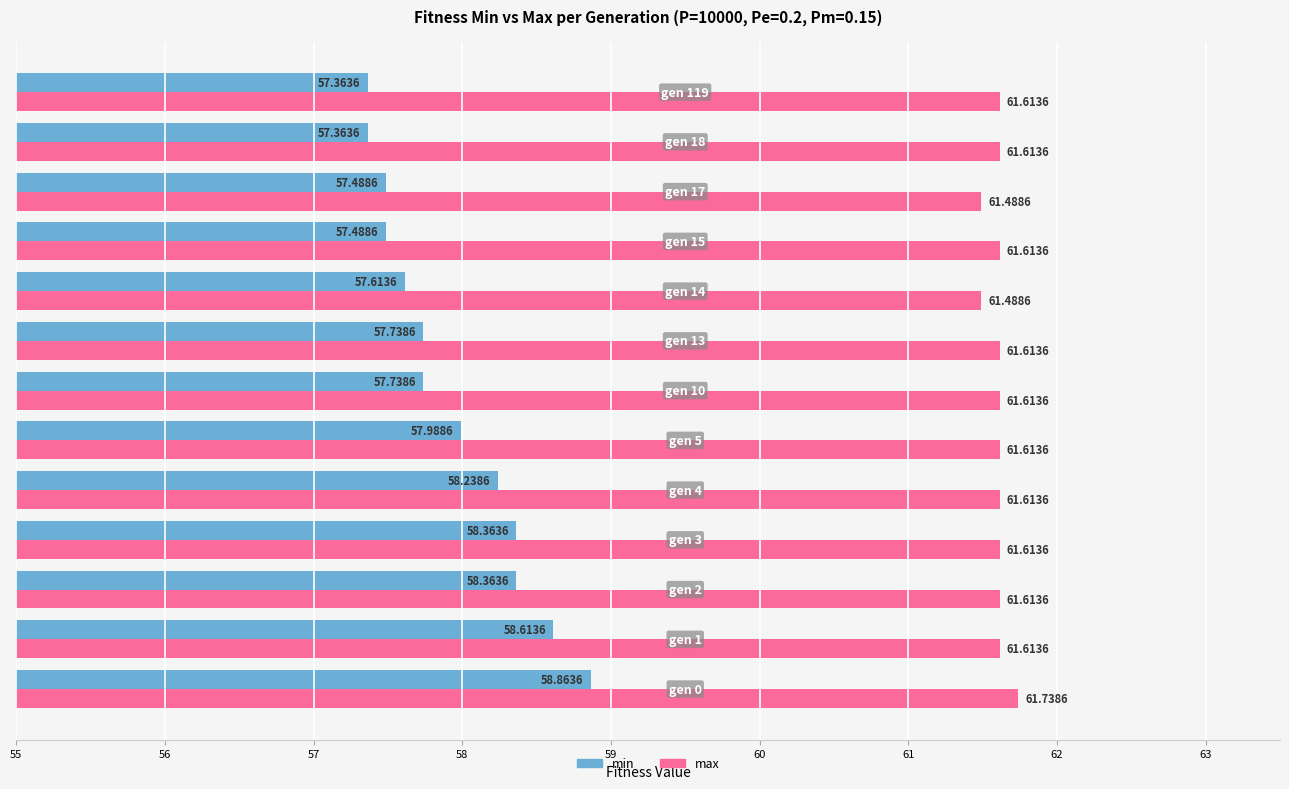

Which series has the largest range (max minus min)?

min